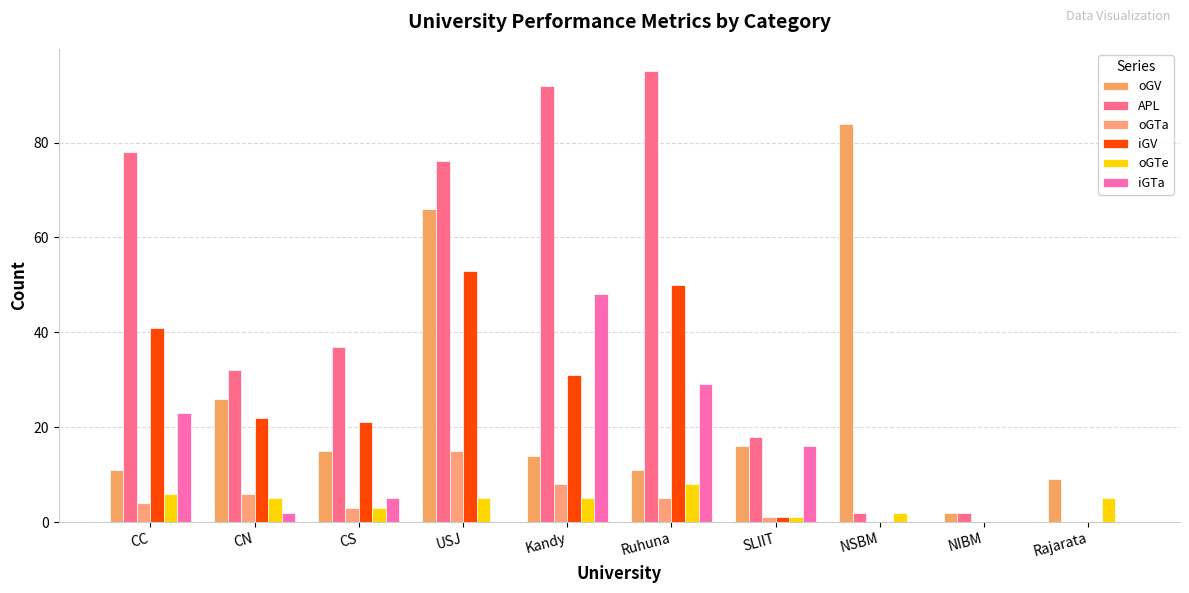

What is the spread (max minus min) of values at Rajarata?

9